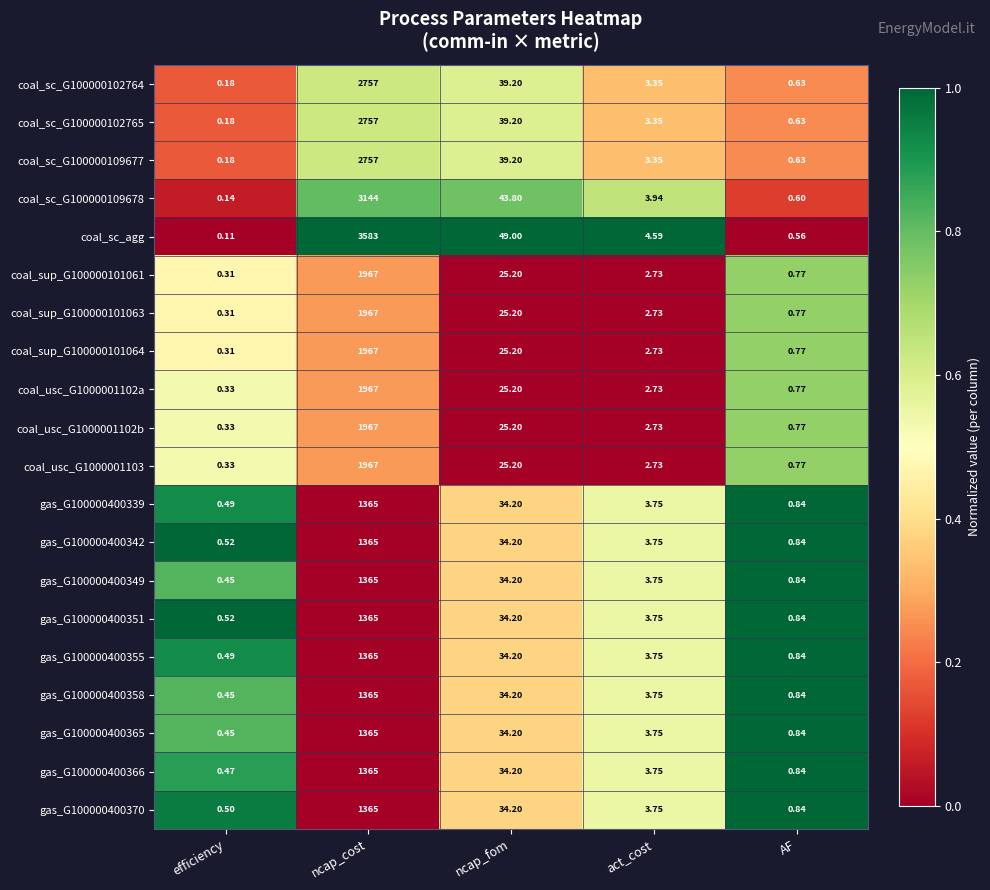

Which series has the largest total across all categories?

coal_sc_agg